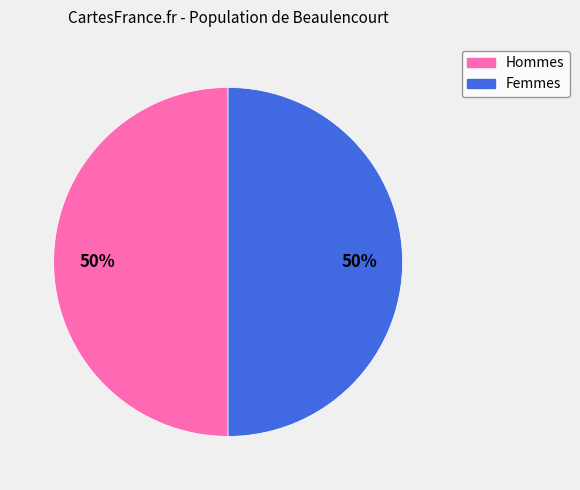

Is it true that Femmes is 56% of the pie?

False